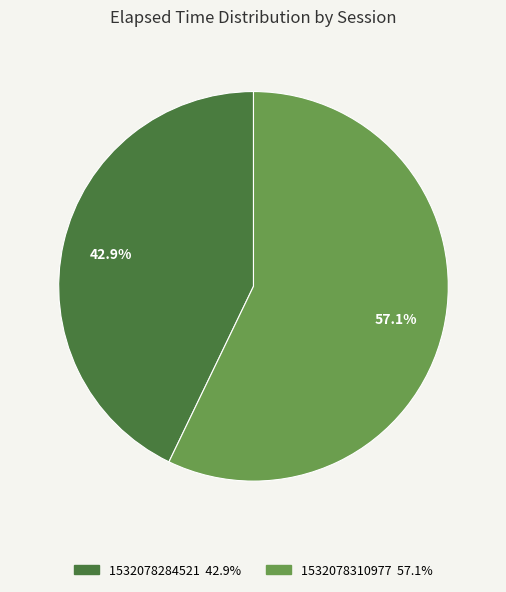

Which has a higher value, 1532078284521 or 1532078310977?

1532078310977